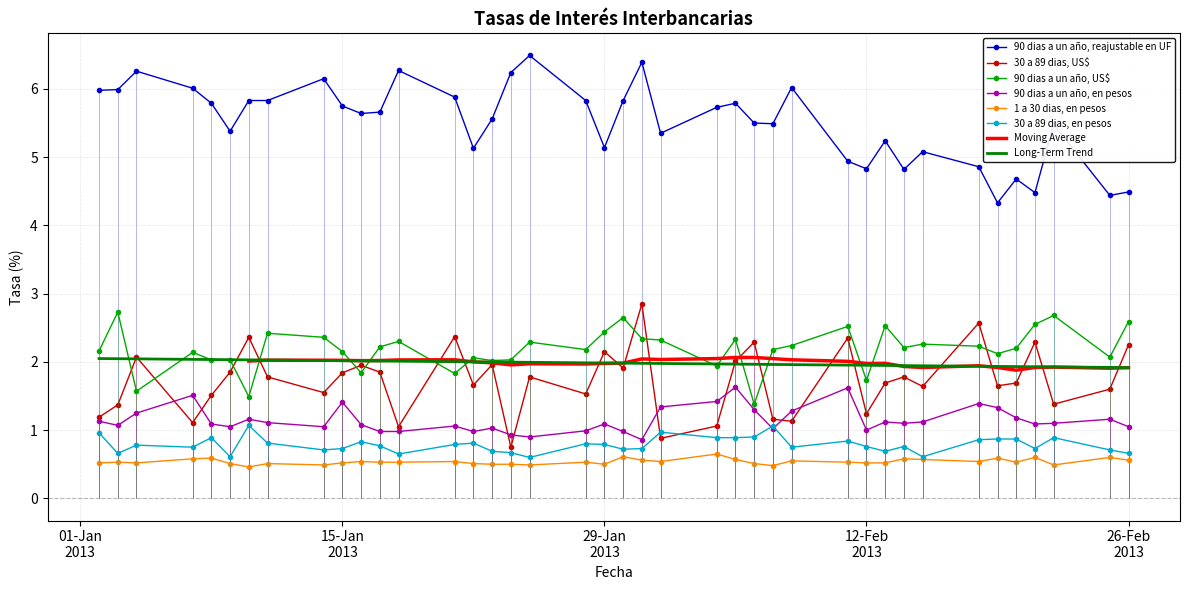

True or false: 90 dias a un año, reajustable en UF and 90 dias a un año, en pesos cross at least once.

False